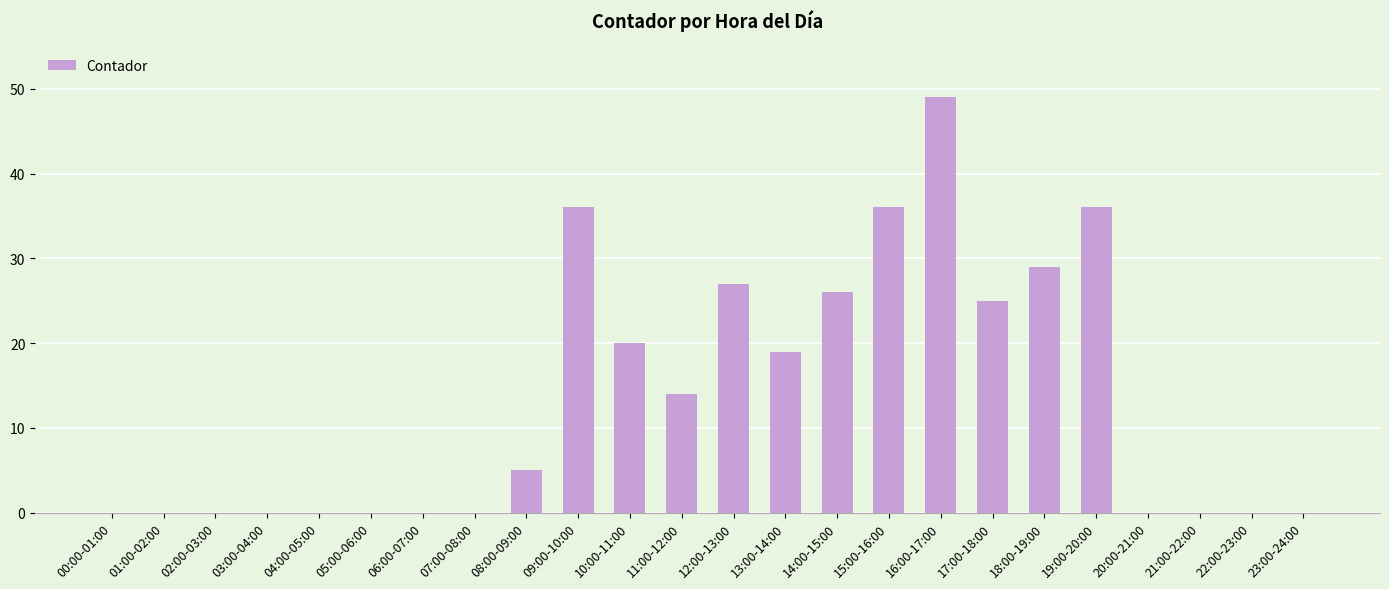

True or false: the data shows 29 at 18:00-19:00.

True